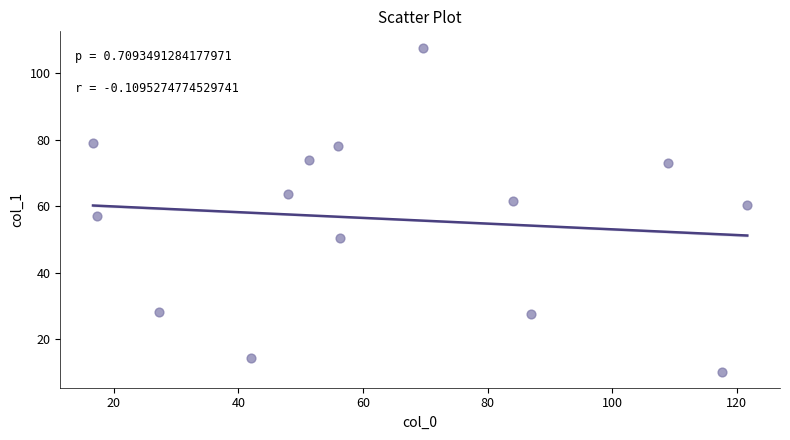

What is the range of X values (max minus min)?

105.0